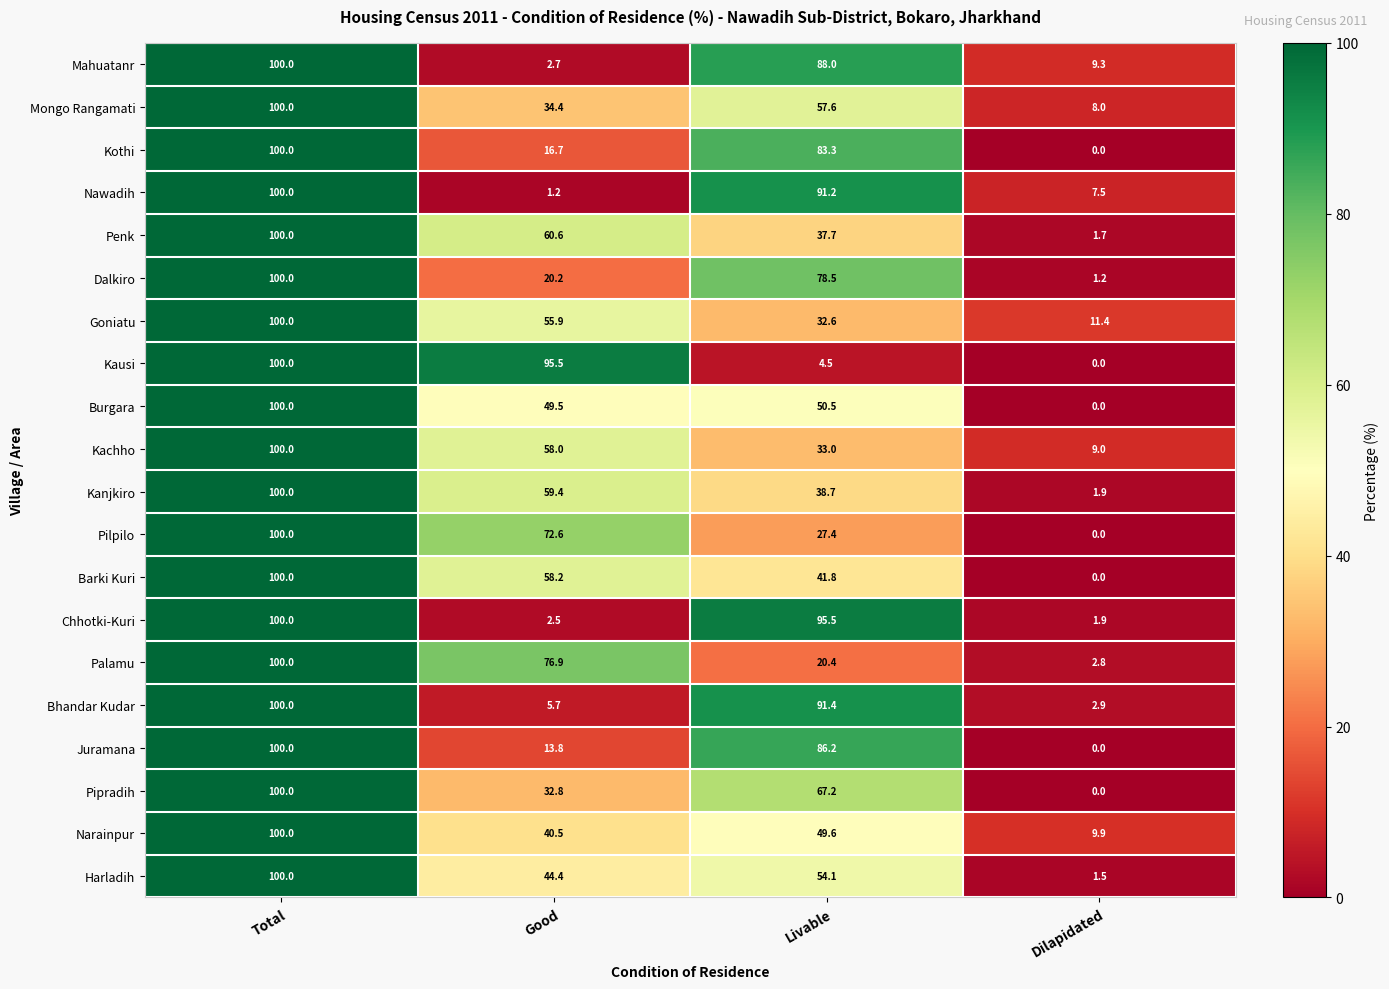

At which label is Kanjkiro closest to 50?

Good